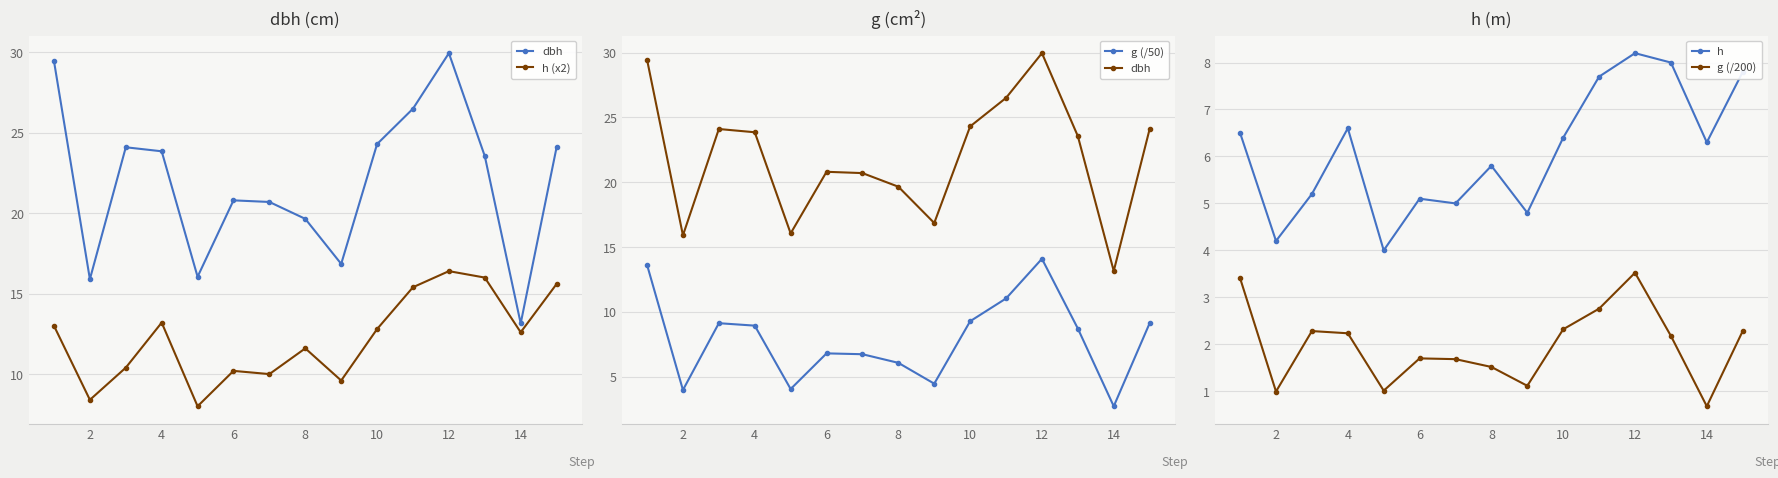

True or false: g (/200) has more than 0 points higher than both neighbors.

True